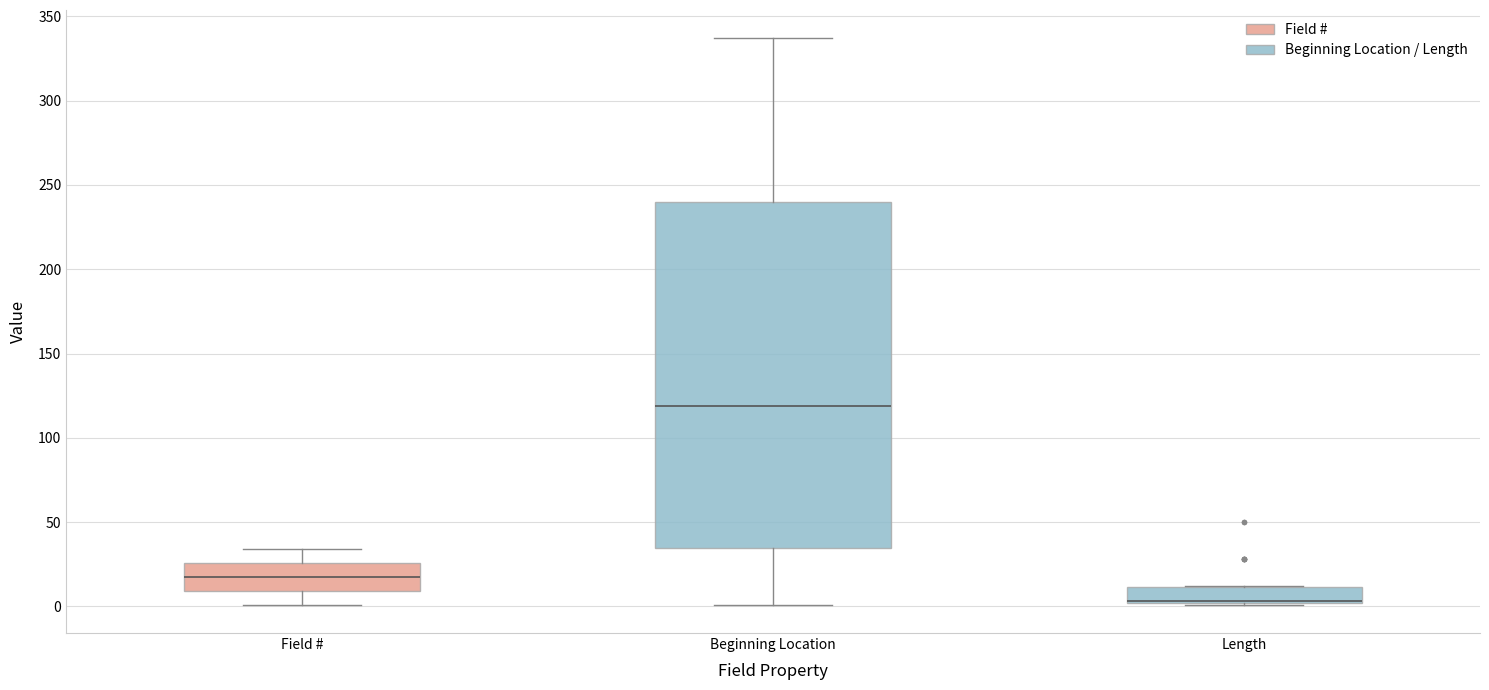

Where is the upper edge of the box for Length on the y-axis? The values are not printed on the chart, so give them approximately, as read against the axis.

10